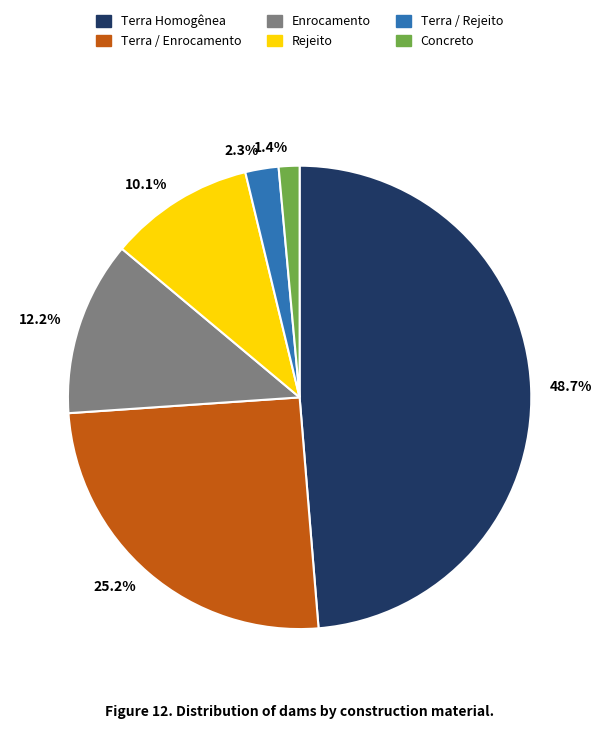

How many segments does this pie chart have?

6